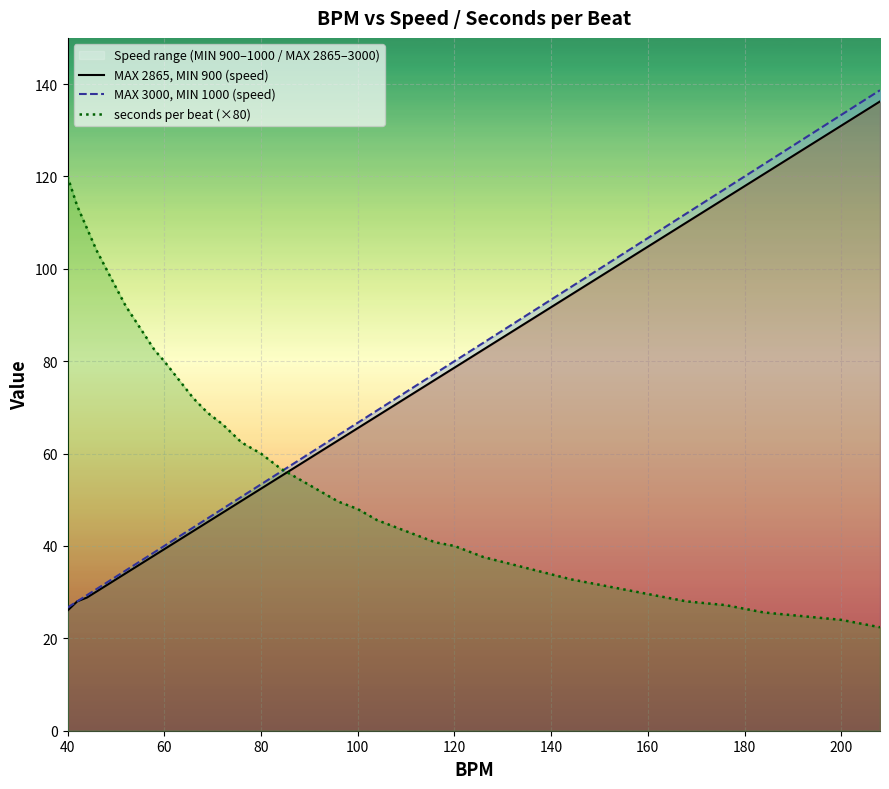

What is the minimum value for seconds per beat (×80)?

22.4